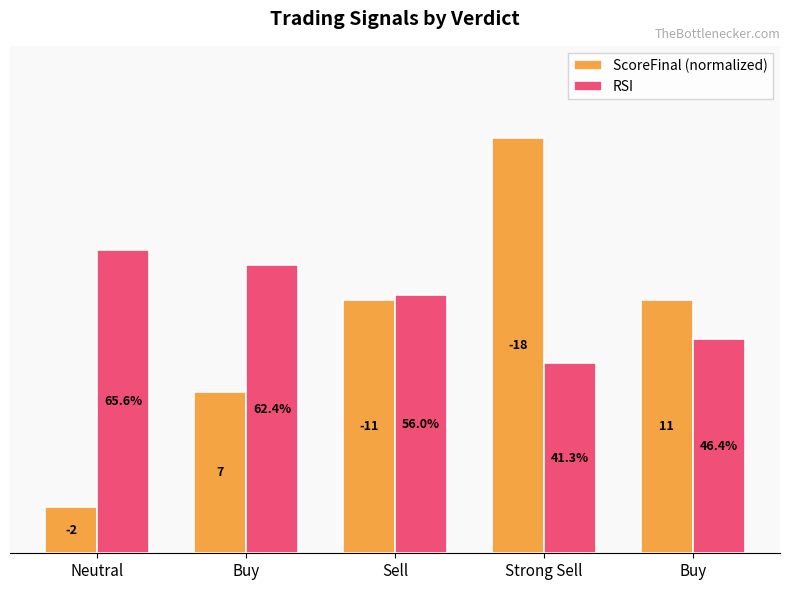

Does the chart contain stacked bars?

No